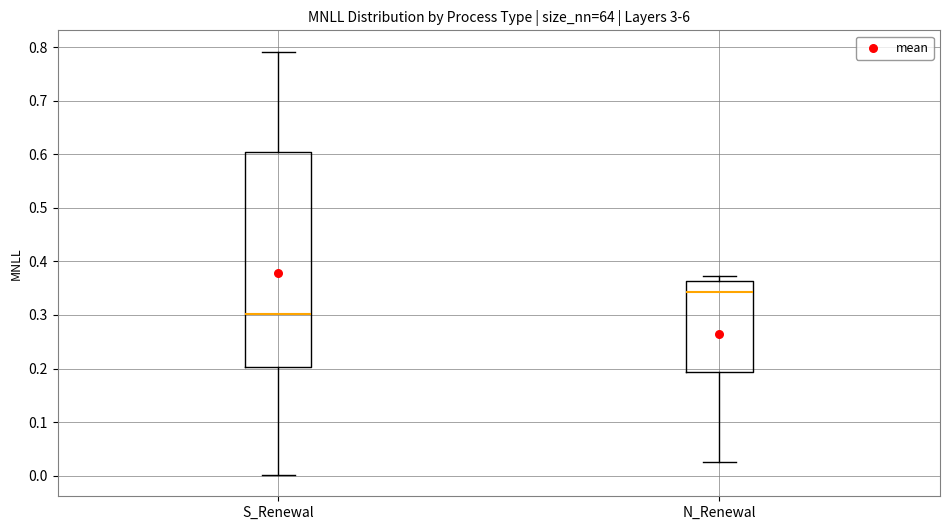

Reading left to right, read every box against the y-axis: the position of its median line, the range the box covers, and the ends of its whiskers. The values are not printed on the chart, so give them approximately, as read against the axis.

S_Renewal: median 0.30, box 0.20 to 0.60, whiskers 0.00 to 0.79
N_Renewal: median 0.34, box 0.19 to 0.36, whiskers 0.03 to 0.37